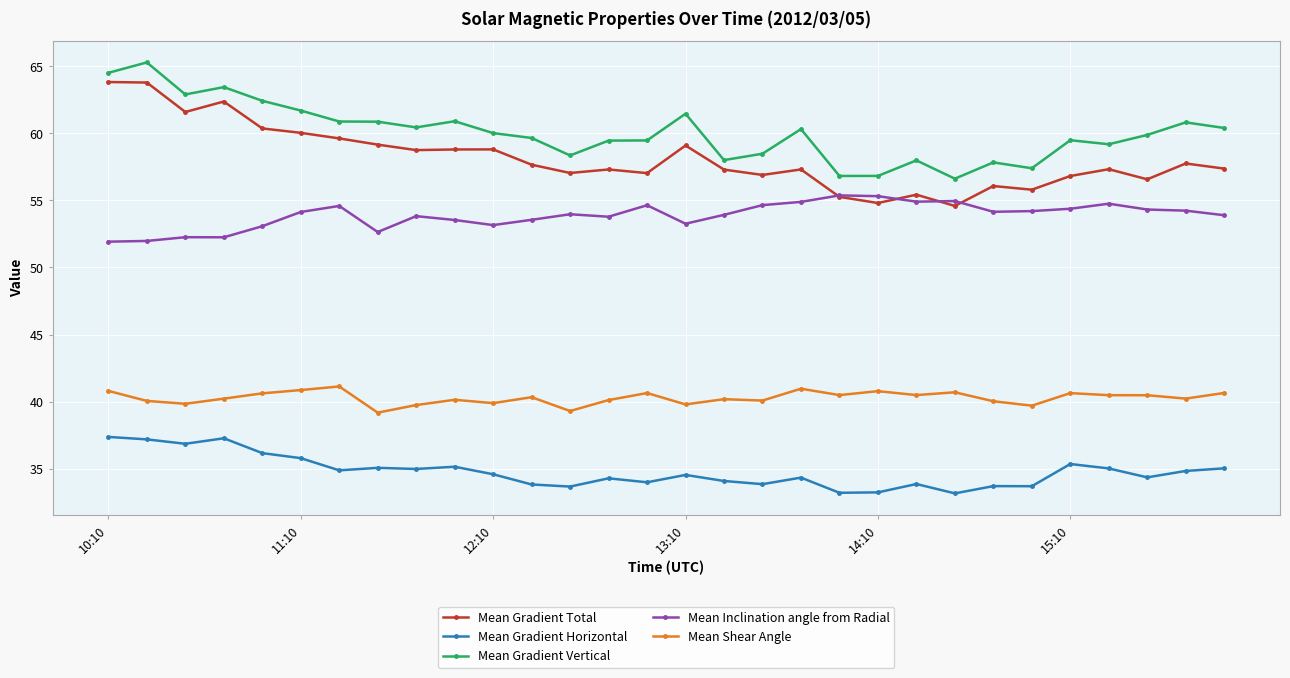

Is this an area chart (filled region under the line)?

No